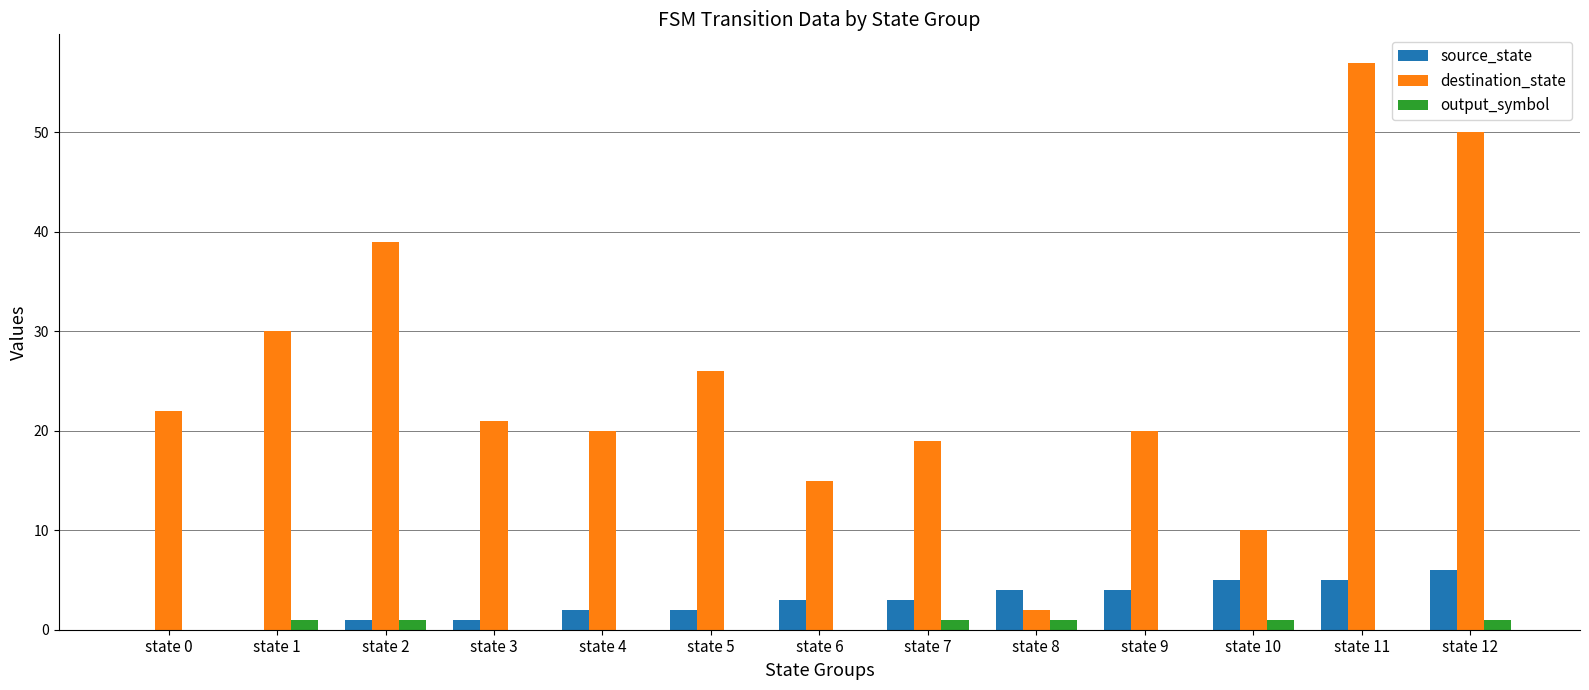

What is the sum of all source_state values?

36